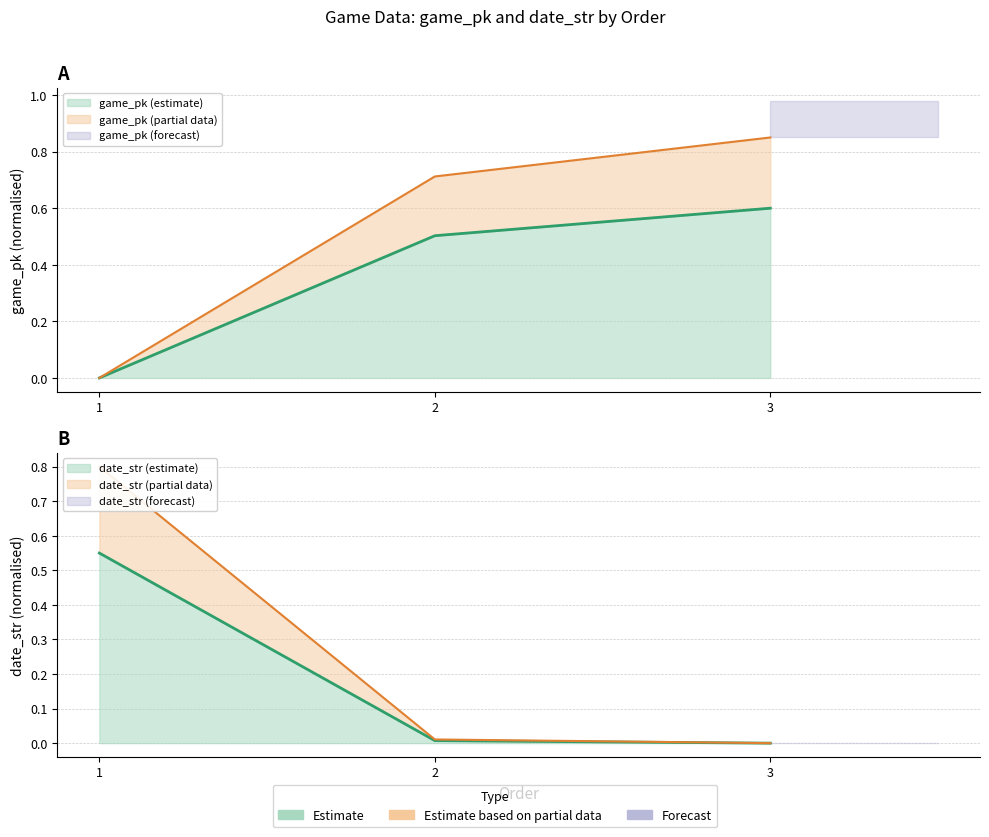

True or false: date_str has a value of 0.0 at 2.

True